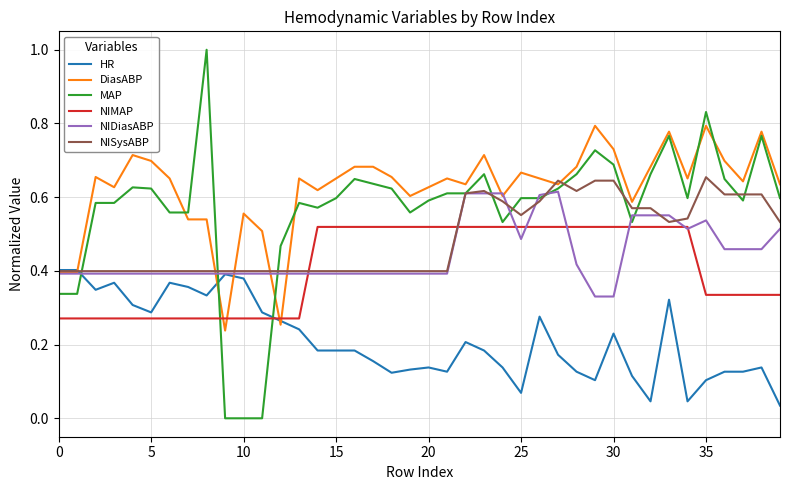

Which series has the widest spread of values?

MAP